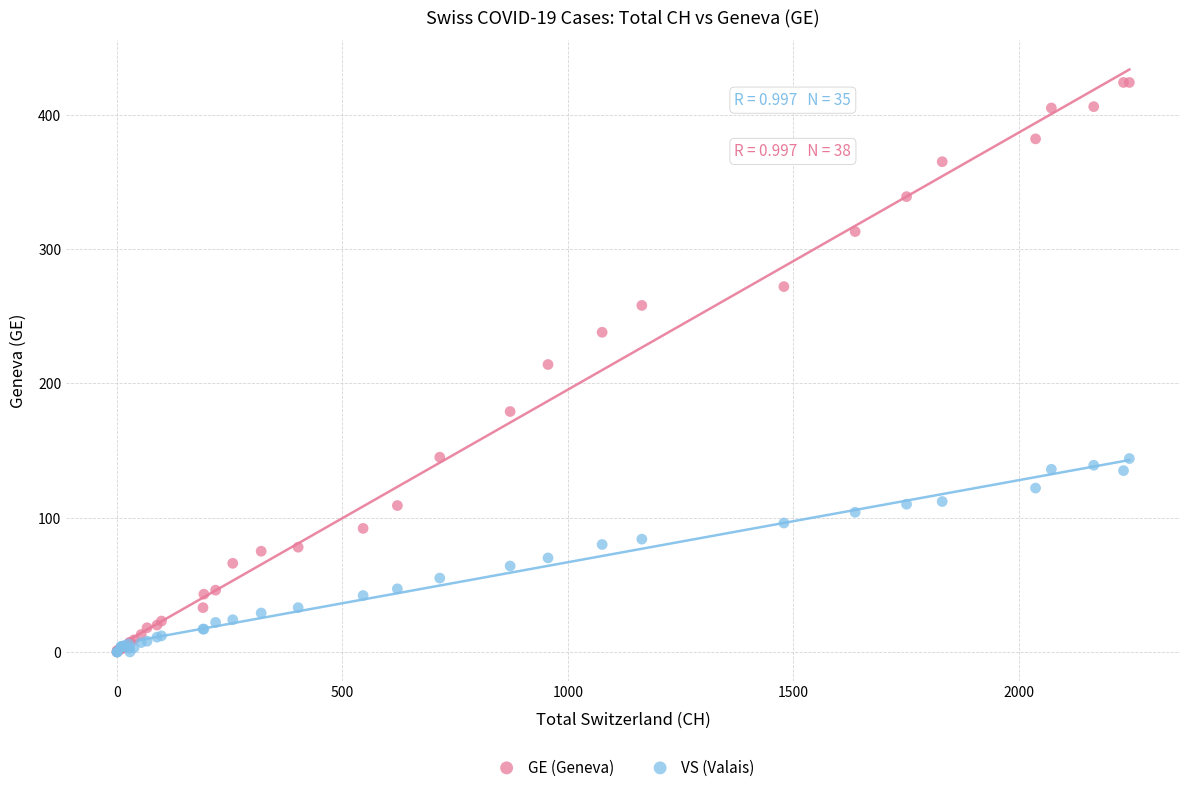

Which series reaches the maximum Y coordinate?

GE (Geneva)